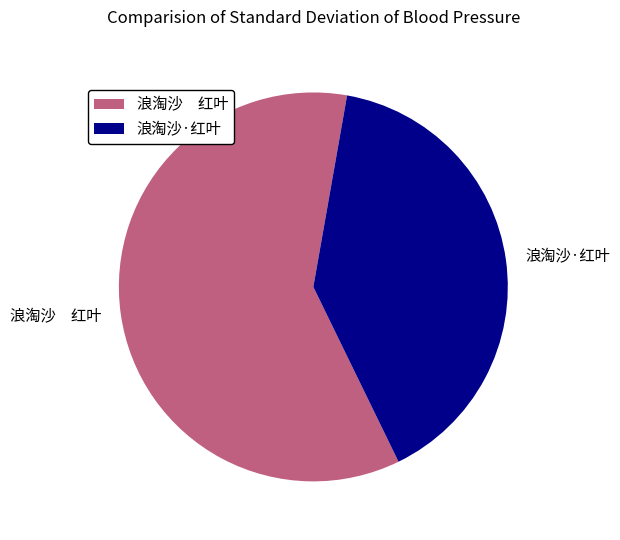

Do 浪淘沙 红叶 and 浪淘沙·红叶 together represent more than half of the pie?

Yes